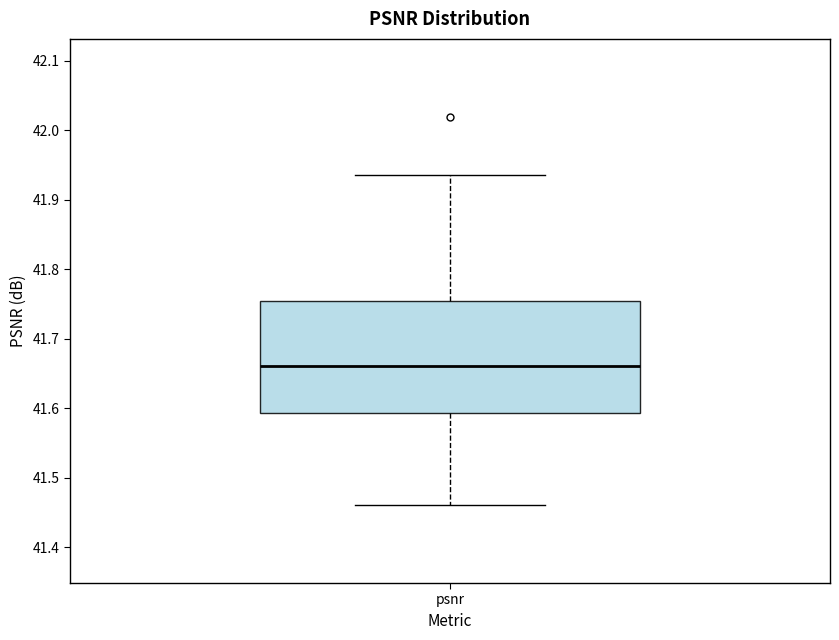

Transcribe this box plot: give where the median line is, the range the box spans, and where the two whiskers end, as read against the y-axis. The values are not printed on the chart, so give them approximately, as read against the axis.

median 41.66, box 41.59 to 41.75, whiskers 41.46 to 41.94